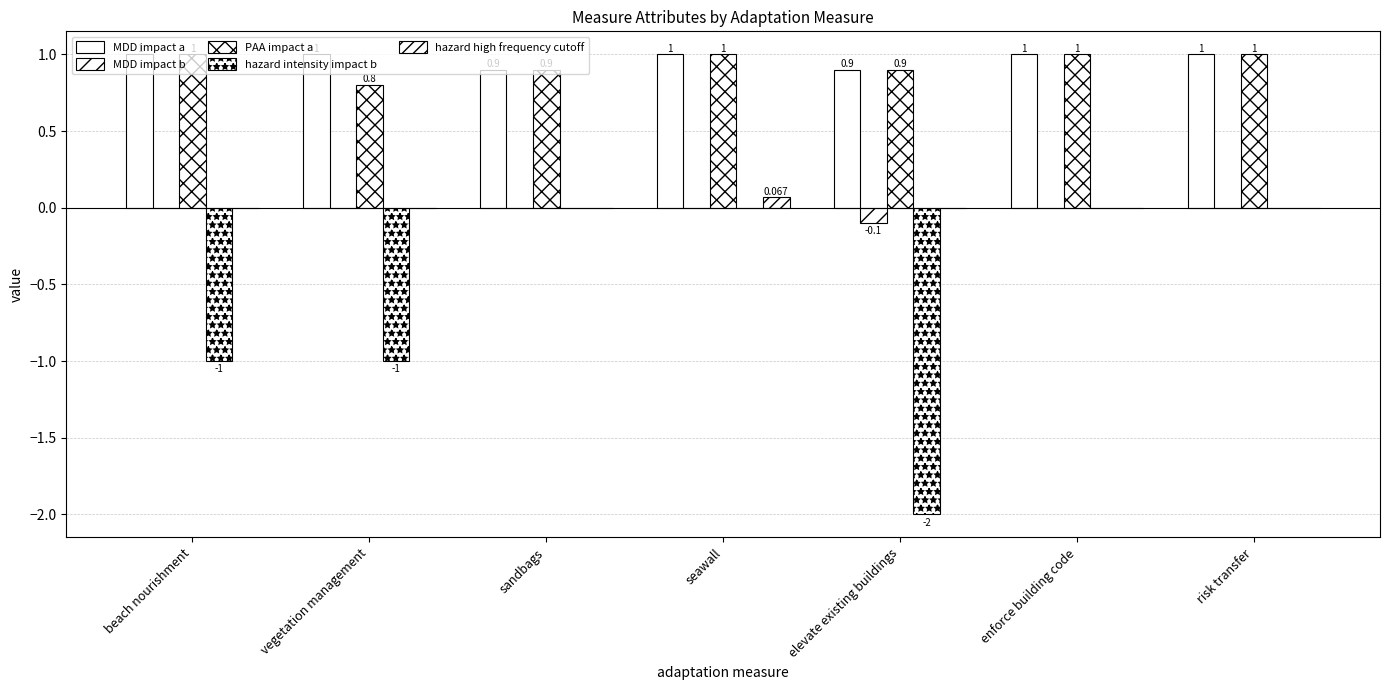

How many values in the hazard high frequency cutoff series exceed 0?

1